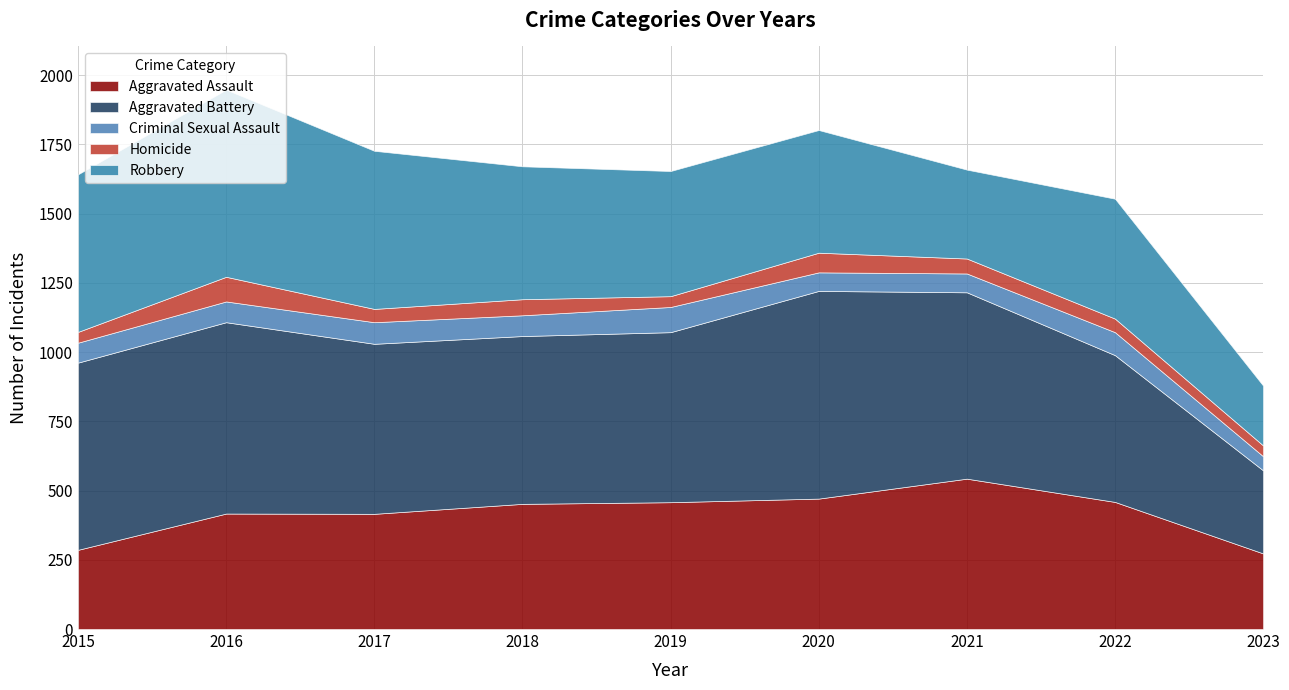

What is the difference between the maximum and minimum values in the Aggravated Assault series?

270